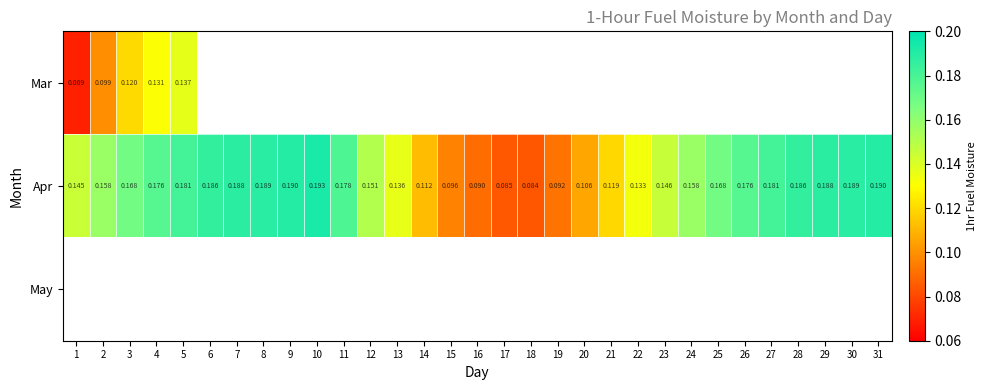

The Apr series shows 0.1 at 9. True or false?

False